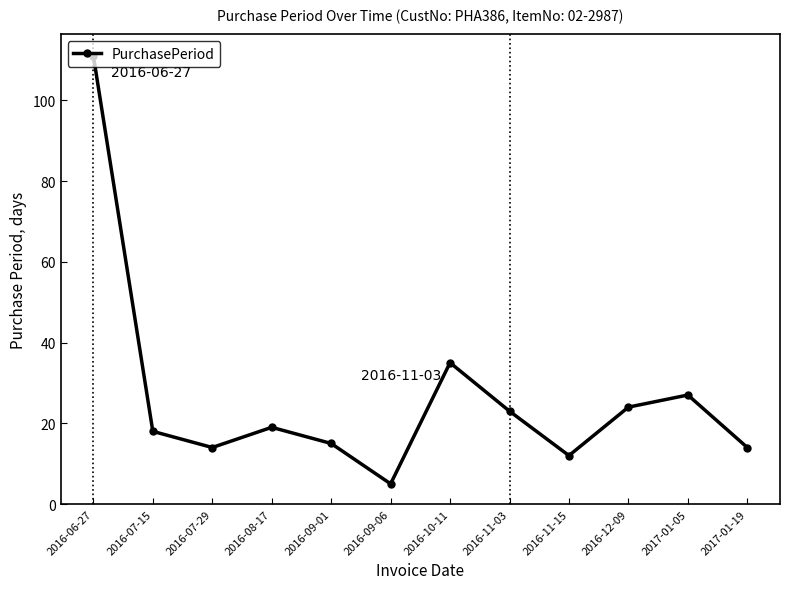

What is the sum of all values?

317